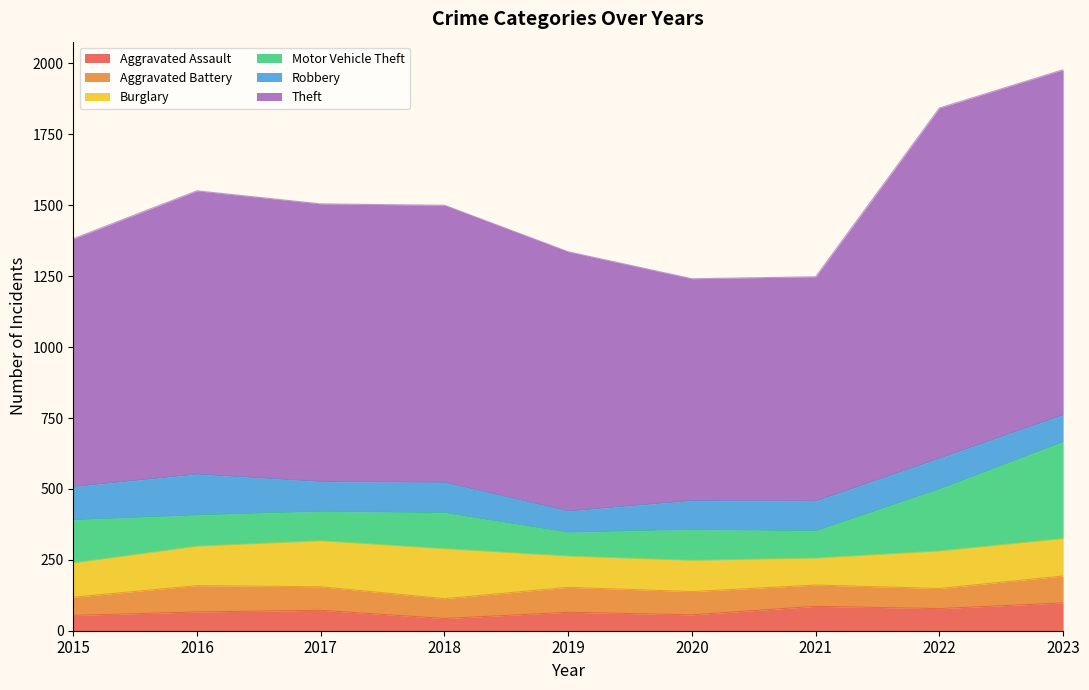

True or false: Aggravated Battery and Burglary intersect in this chart.

False